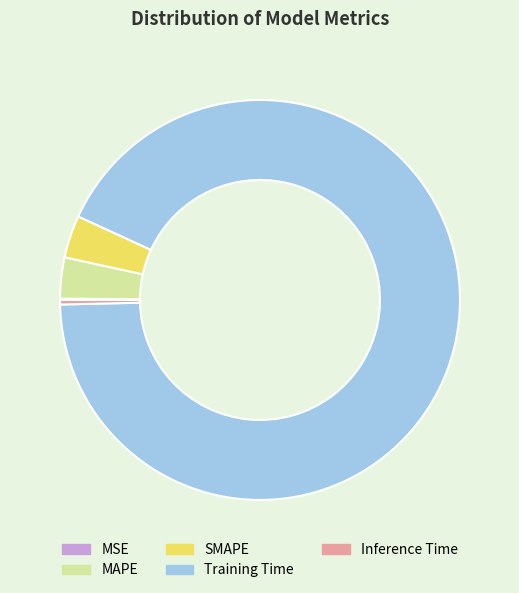

Do SMAPE and Training Time together represent more than half of the pie?

Yes